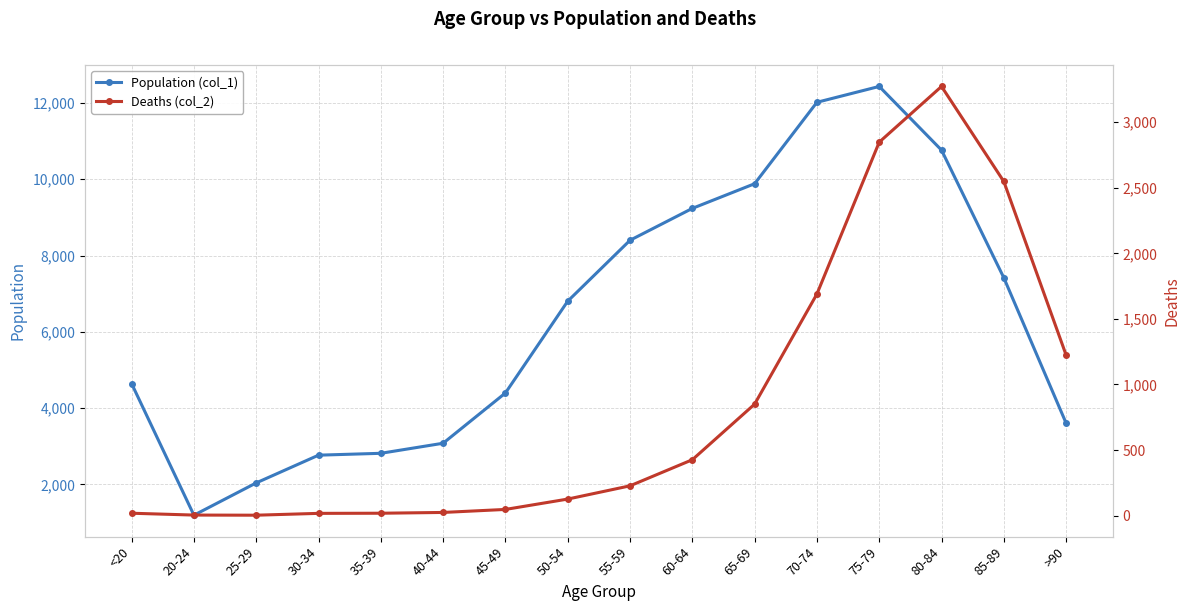

What position from the left is 40-44?

6